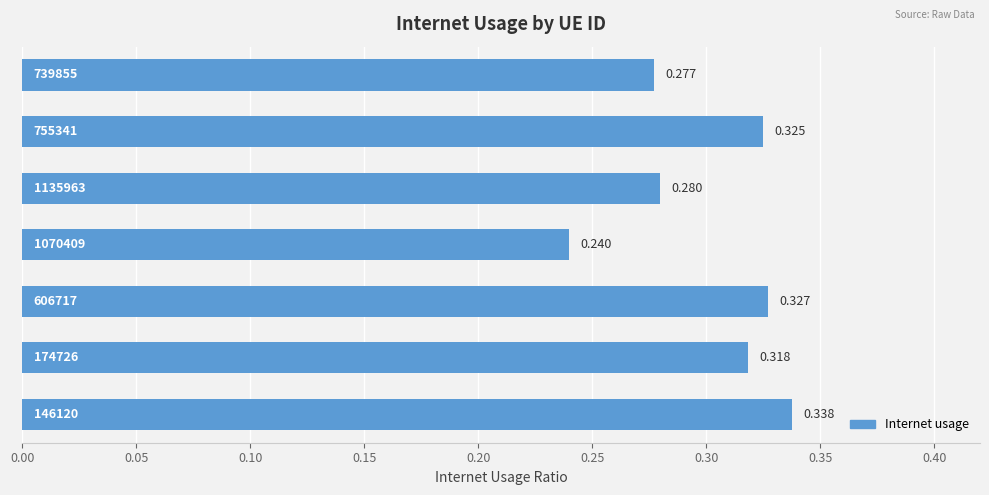

Are the bars grouped side by side (vs. stacked)?

No